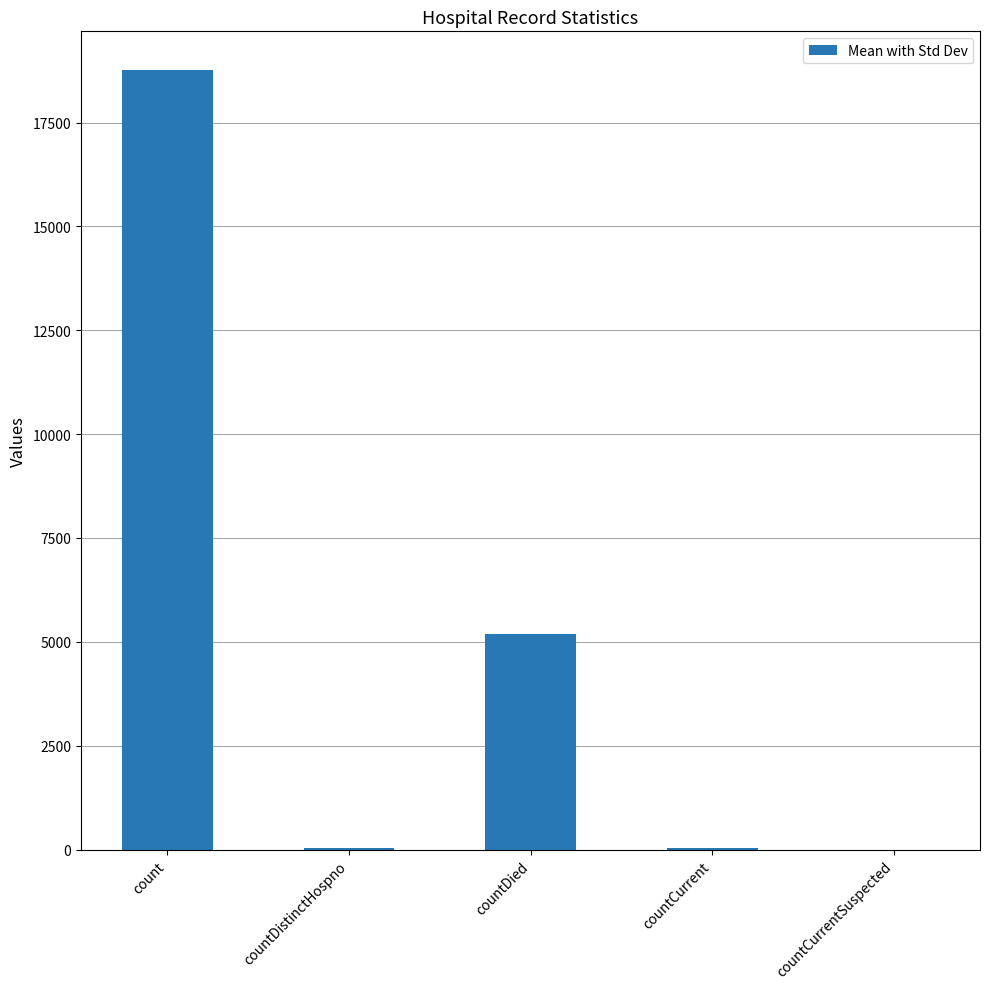

Where is the data nearest to the value 9379?

countDied